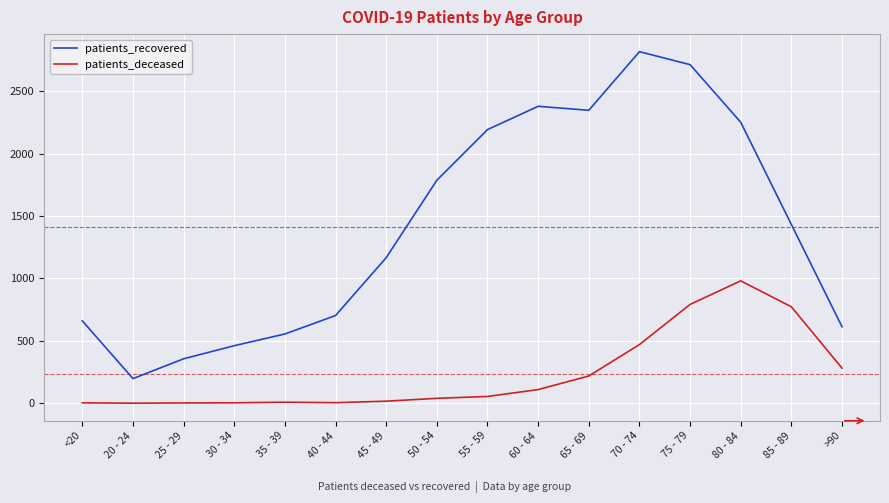

Rank the series by their average value, from lowest to highest.

patients_deceased, patients_recovered